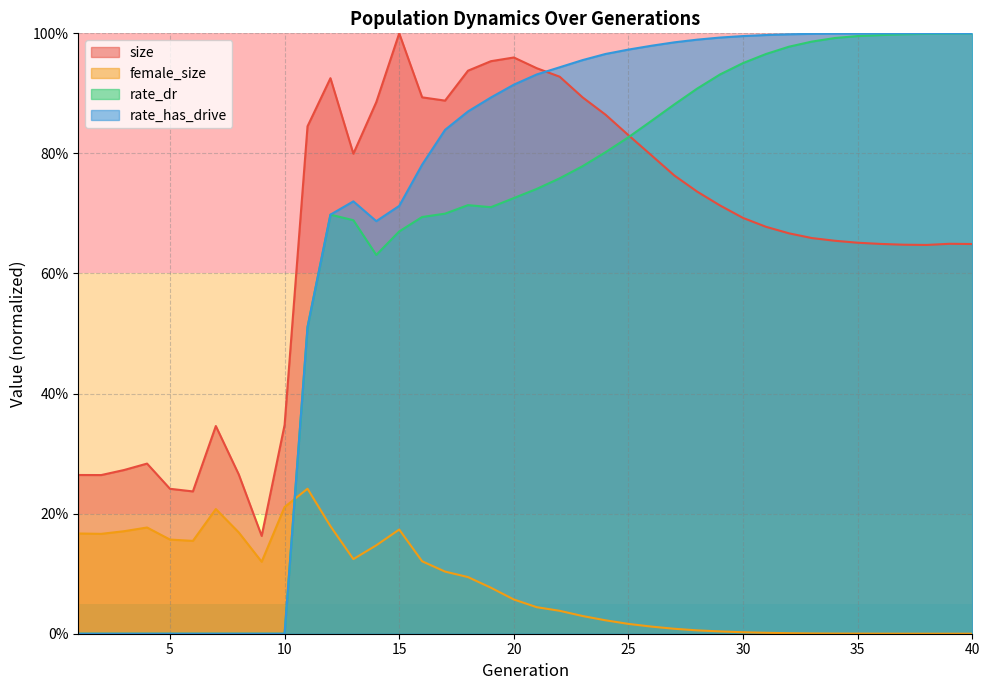

What is the difference between the maximum and minimum values in the rate_dr series?

1.0